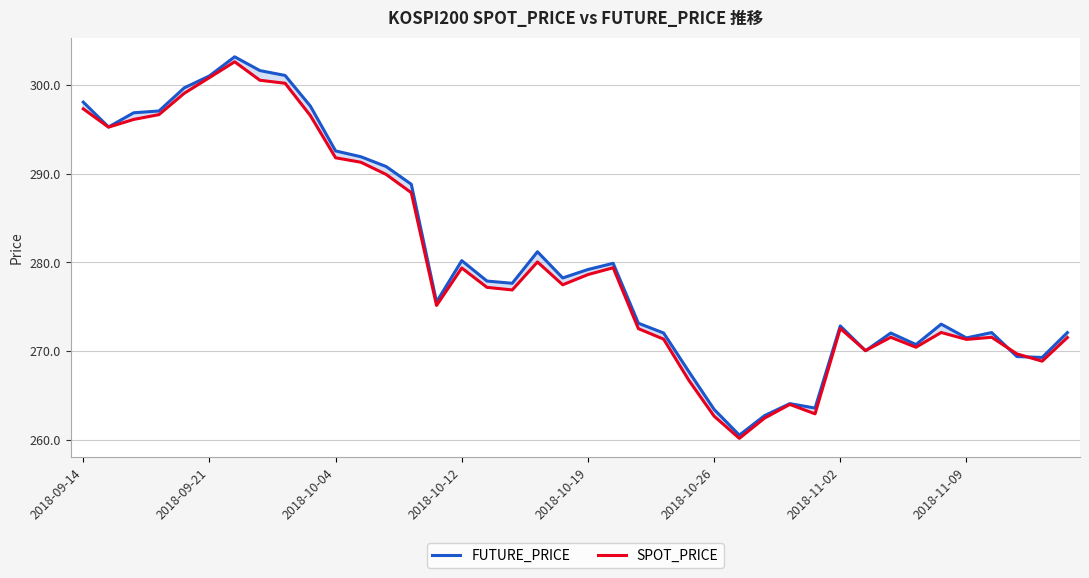

Reading left to right, transcribe all the data shown in this chart.

FUTURE_PRICE: 298.1	295.2	296.9	297.1	299.6	301.0	303.1	301.6	301.1	297.6	292.6	291.9	290.8	288.8	275.6	280.2	277.9	277.6	281.2	278.2	279.2	279.9	273.1	272.1	267.7	263.4	260.6	262.8	264.1	263.6	272.9	270.1	272.1	270.8	273.1	271.5	272.1	269.4	269.3	272.1
SPOT_PRICE: 297.3	295.2	296.1	296.6	299.0	300.8	302.6	300.5	300.2	296.5	291.8	291.3	289.9	287.9	275.1	279.4	277.2	276.9	280.1	277.5	278.6	279.4	272.5	271.4	266.7	262.7	260.2	262.5	264.0	262.9	272.6	270.1	271.6	270.4	272.1	271.3	271.6	269.7	268.9	271.5